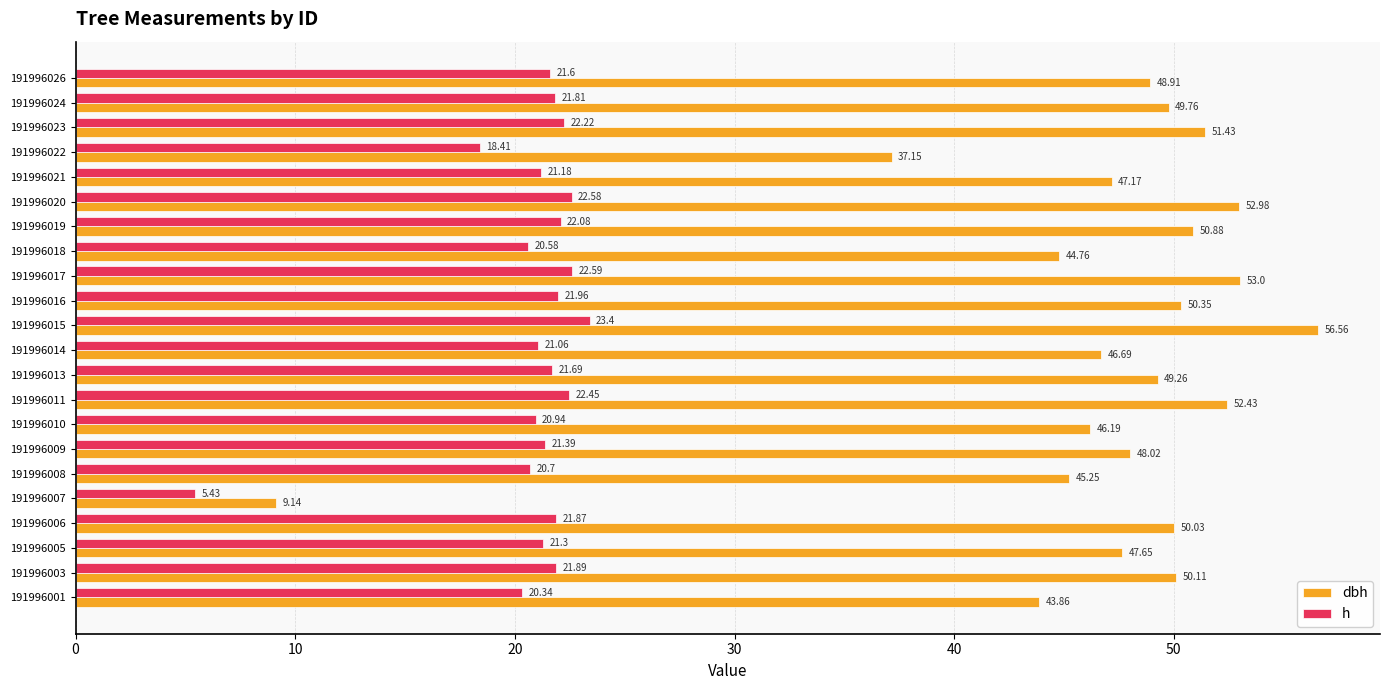

At which category is the sum across all series the highest?

191996015